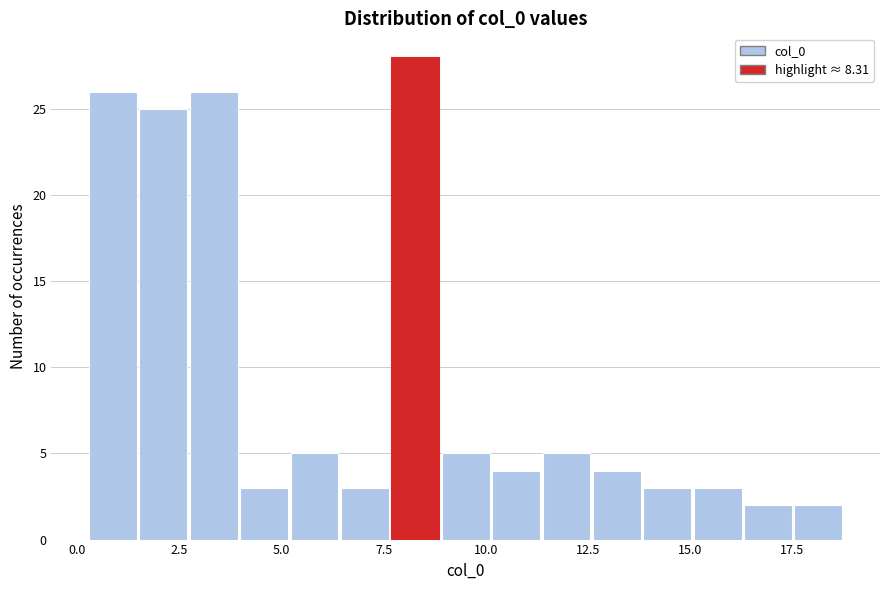

Around what value on the x-axis is the tallest bar? Give the approximate position of its centre, as read against the axis.

8.5